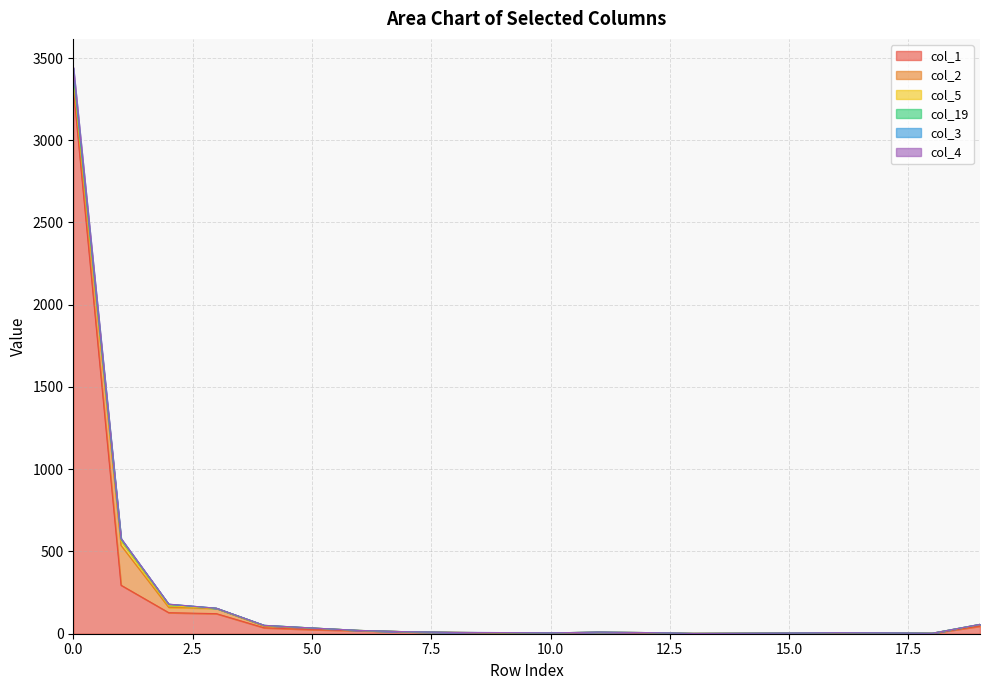

True or false: col_1 and col_2 cross at least once.

False